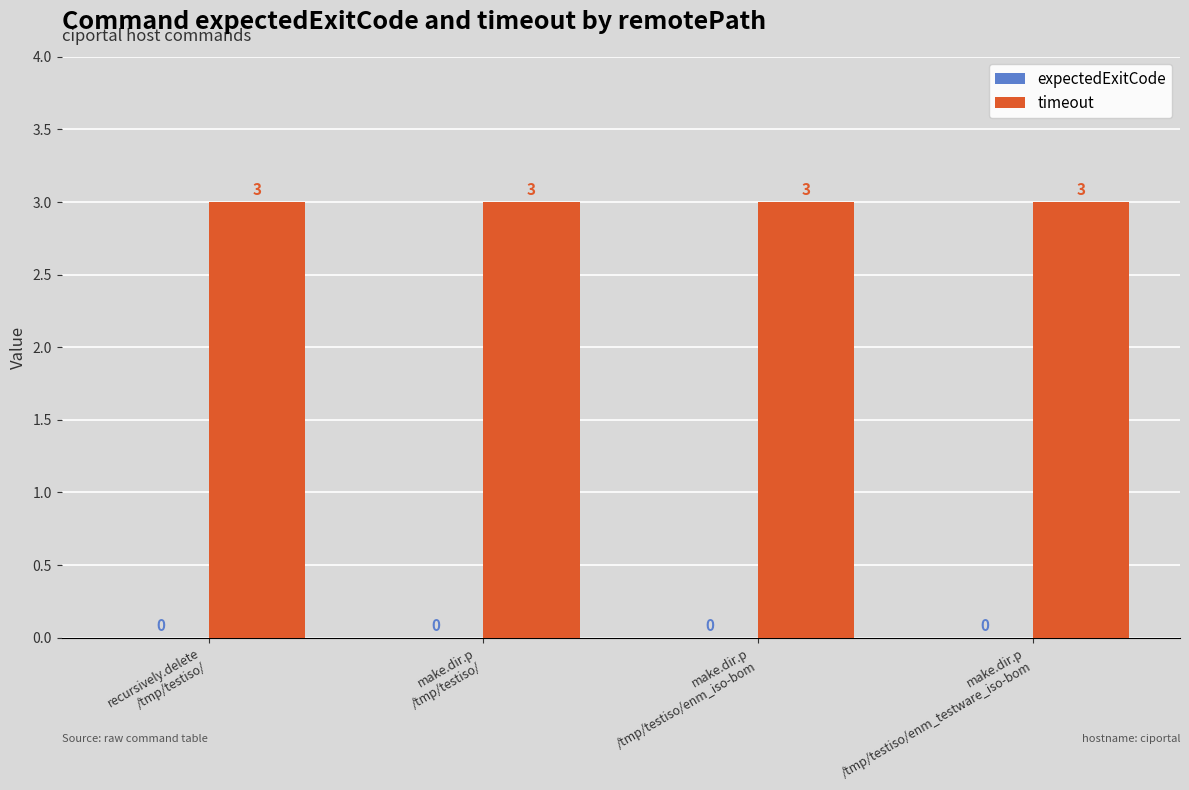

At which label does expectedExitCode reach its minimum?

recursively.delete
/tmp/testiso/